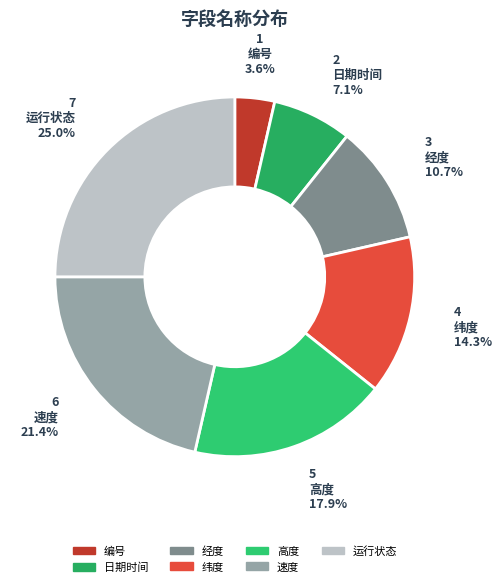

Do 编号 and 高度 together represent more than half of the pie?

No